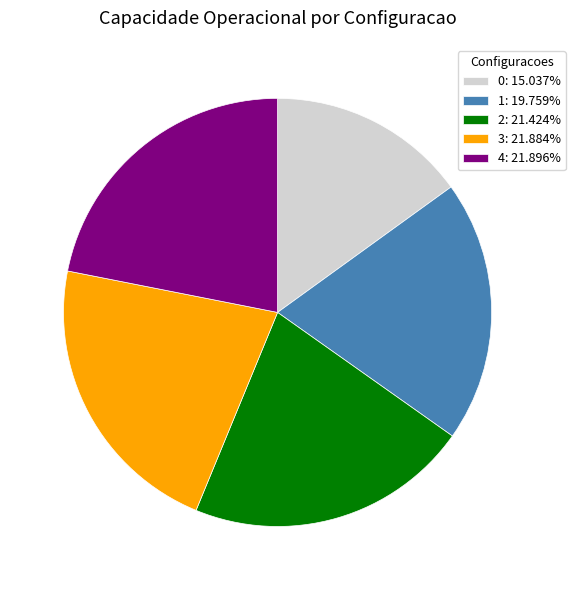

Is there any slice that represents more than half of the pie?

No